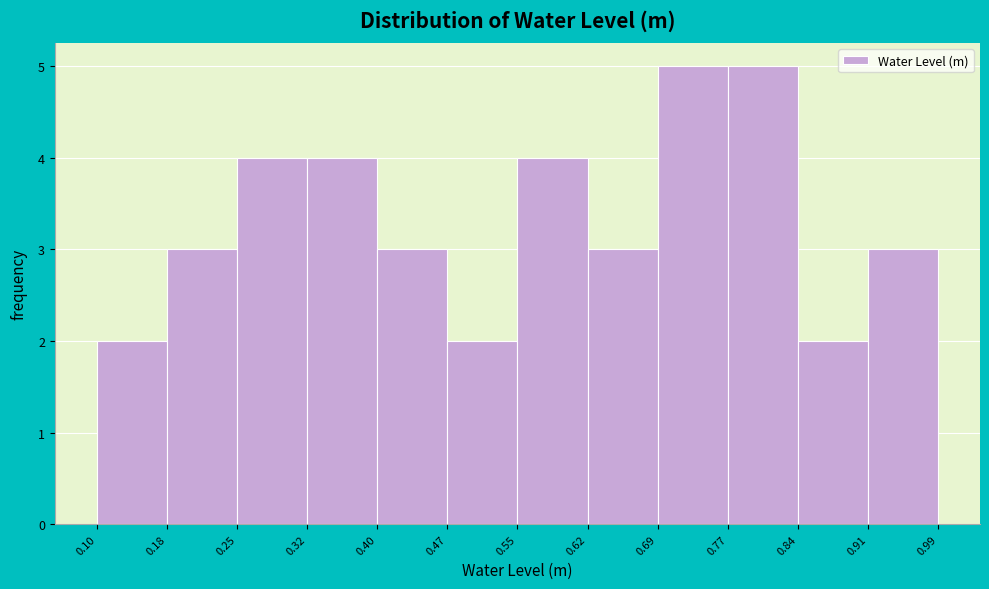

Reading left to right, transcribe this chart: for each bar, give the range it covers on the x-axis and its height. The values are not printed on the chart, so give them approximately, as read against the axis.

0.10 to 0.18: 2
0.18 to 0.25: 3
0.25 to 0.32: 4
0.32 to 0.40: 4
0.40 to 0.47: 3
0.47 to 0.55: 2
0.55 to 0.62: 4
0.62 to 0.69: 3
0.69 to 0.77: 5
0.77 to 0.84: 5
0.84 to 0.91: 2
0.91 to 0.99: 3